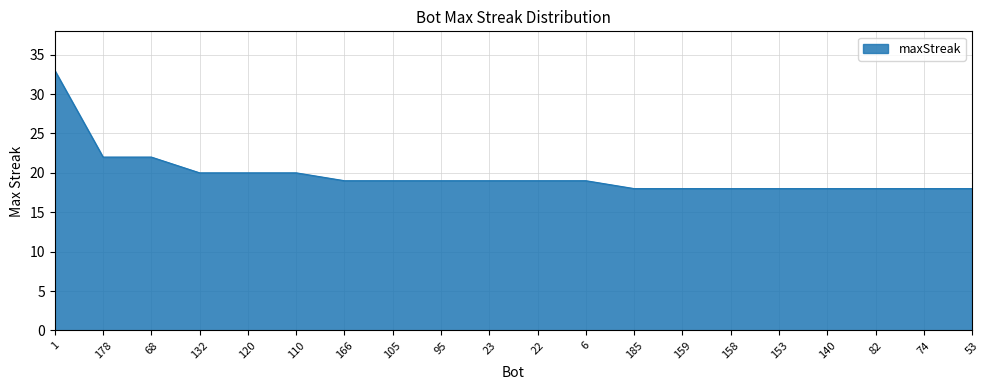

Which label corresponds to the largest value in the chart?

1